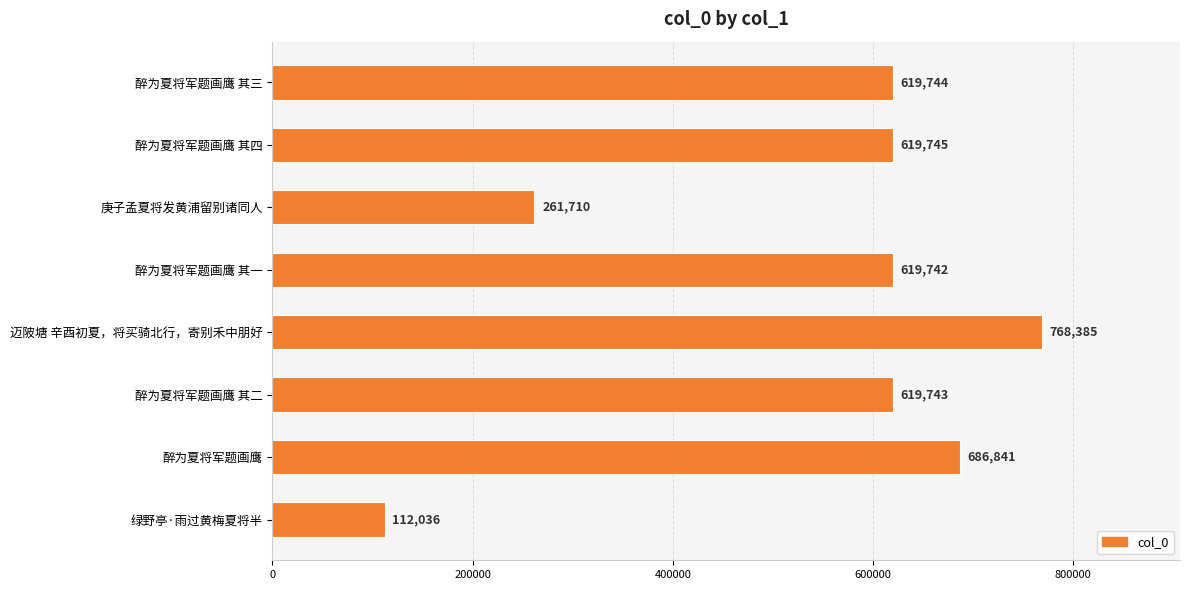

Rank the categories by value from highest to lowest.

迈陂塘 辛酉初夏，将买骑北行，寄别禾中朋好, 醉为夏将军题画鹰, 醉为夏将军题画鹰 其四, 醉为夏将军题画鹰 其三, 醉为夏将军题画鹰 其二, 醉为夏将军题画鹰 其一, 庚子孟夏将发黄浦留别诸同人, 绿野亭·雨过黄梅夏将半